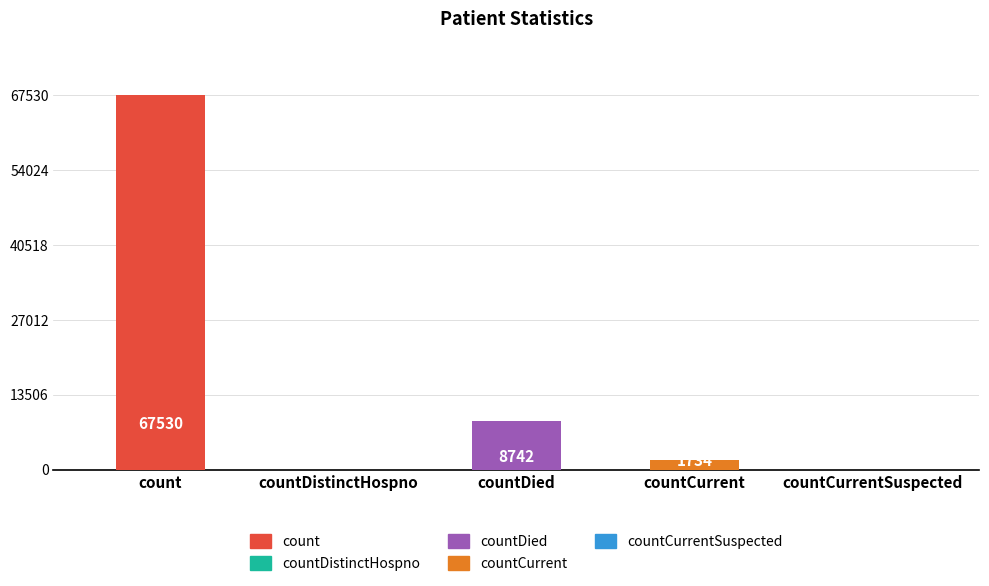

The chart shows a value of 989 at countCurrent. True or false?

False